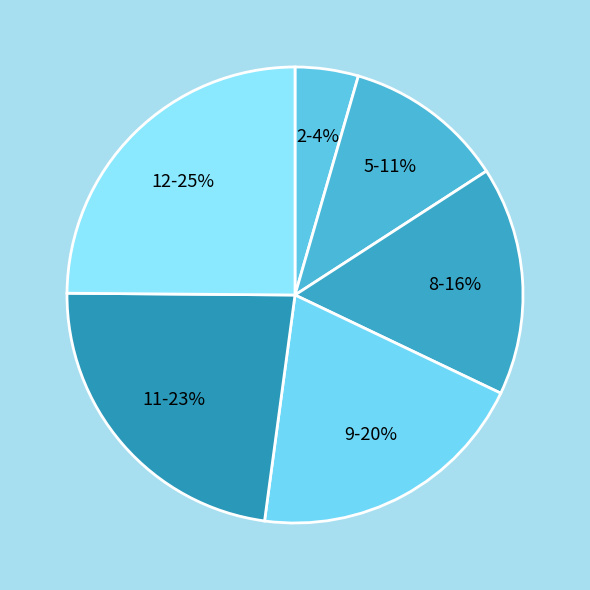

Between 11 and 9, which is larger?

11